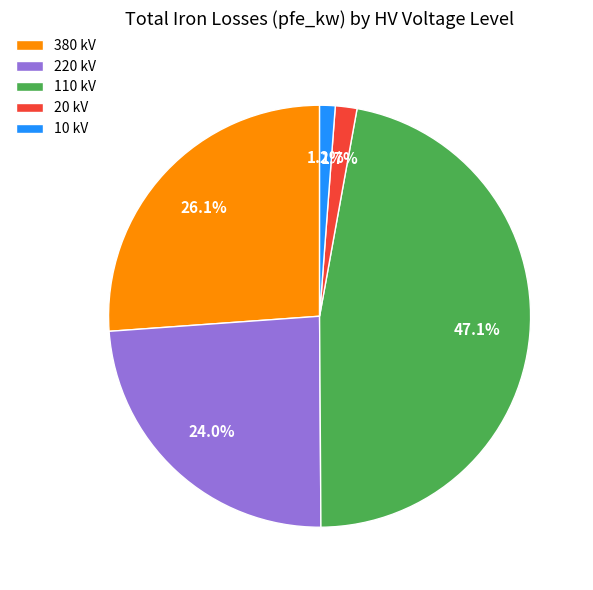

Is the sum of 10 kV and 110 kV greater than half?

No